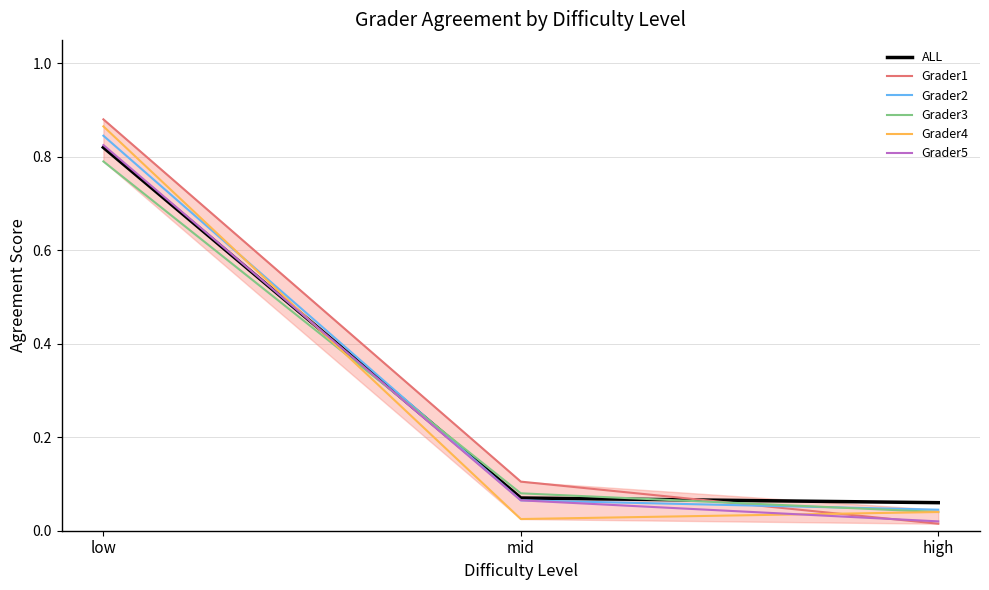

What is the highest value of the Grader4 series?

0.9